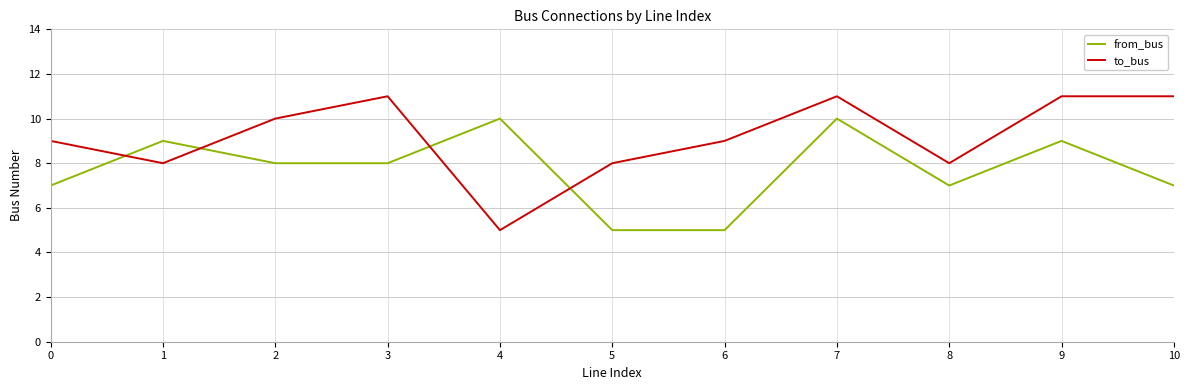

Which series has the largest total across all categories?

to_bus